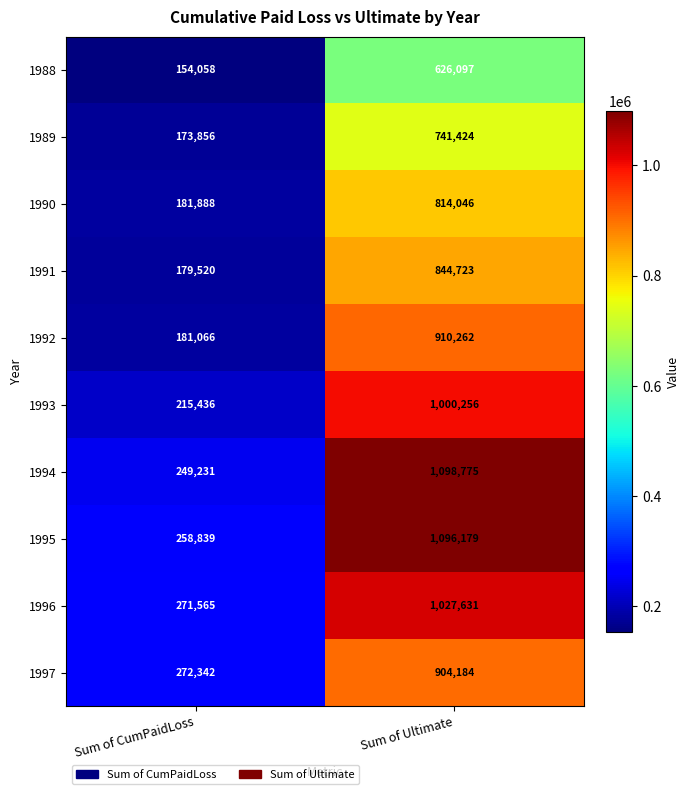

Rank the series at Sum of CumPaidLoss from lowest to highest value.

1988, 1989, 1991, 1992, 1990, 1993, 1994, 1995, 1996, 1997